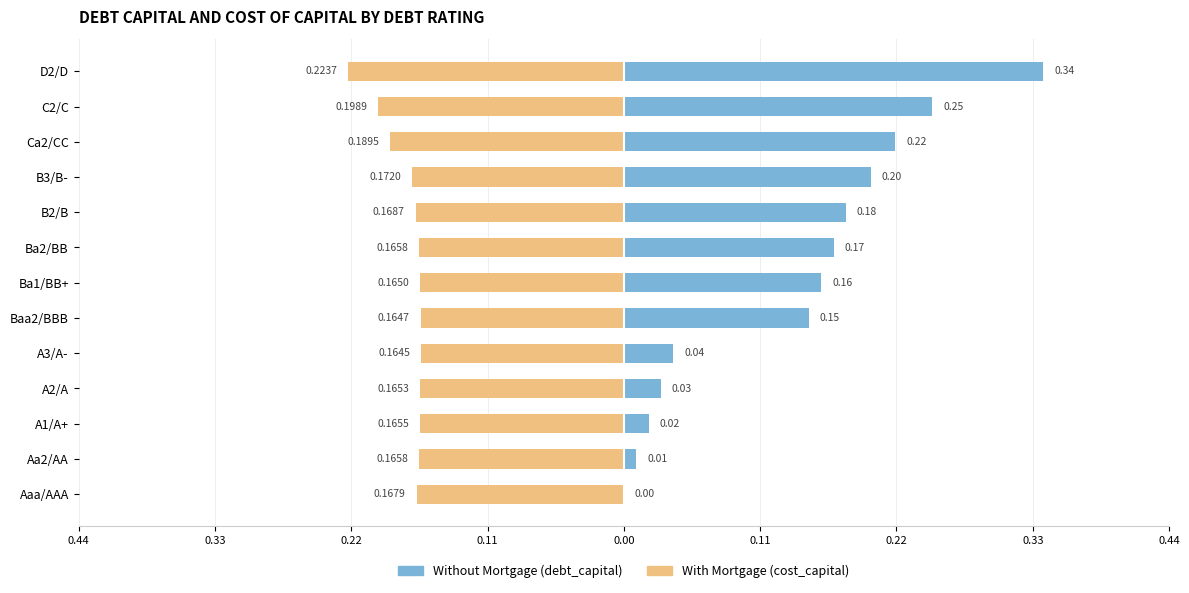

Reading right to left, what are all the values shown in this chart?

Without Mortgage: 0.3	0.2	0.2	0.2	0.2	0.2	0.2	0.1	0.0	0.0	0.0	0.0	0.0
With Mortgage: -0.2	-0.2	-0.2	-0.2	-0.2	-0.2	-0.2	-0.2	-0.2	-0.2	-0.2	-0.2	-0.2